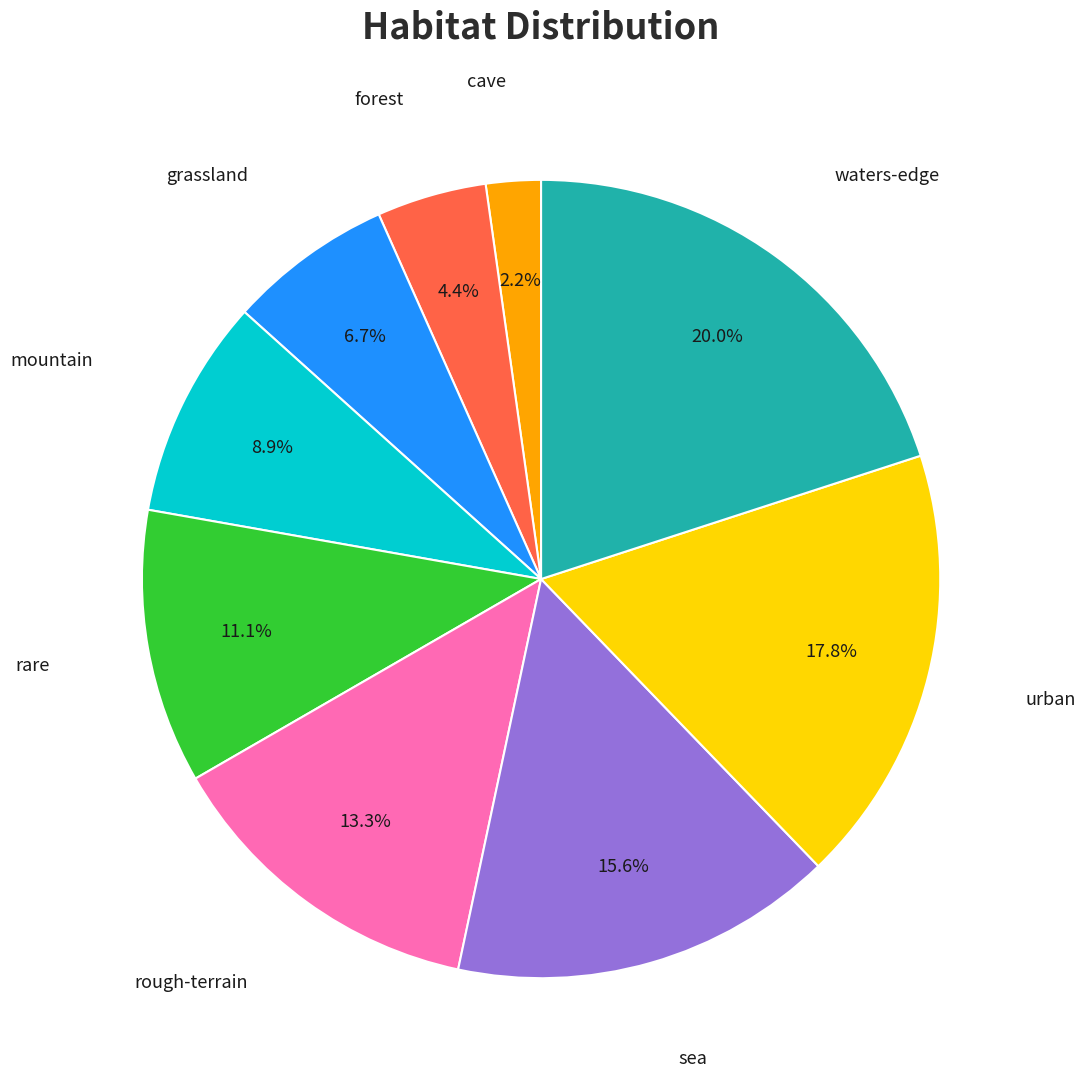

How many slices are in this pie chart?

9